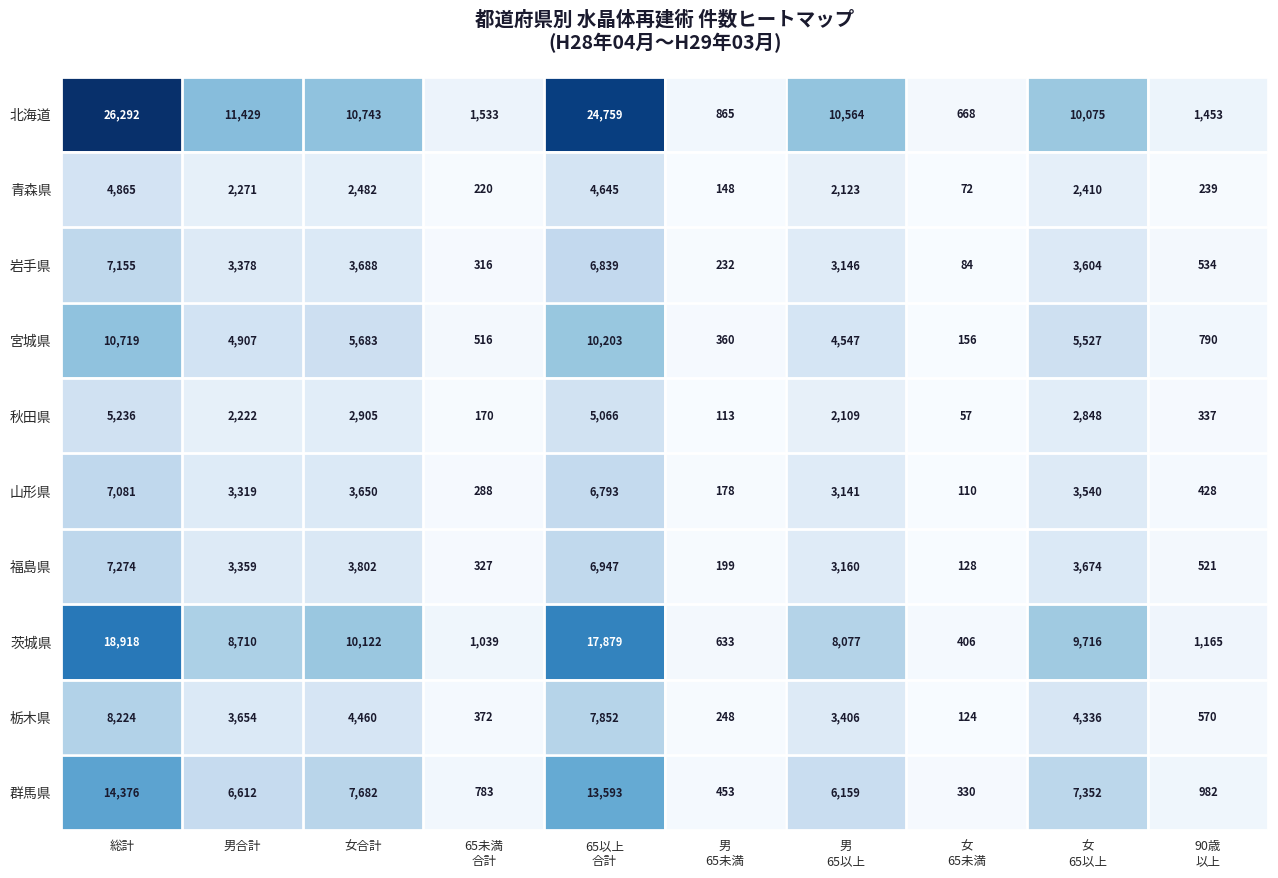

At which label does 栃木県 reach its peak?

総計